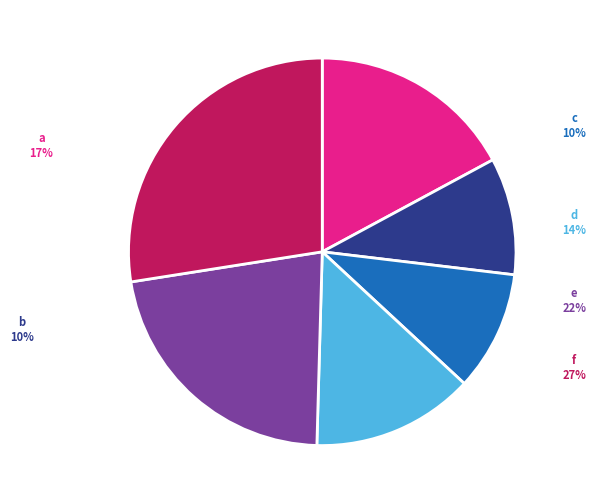

Is e the majority of the pie?

No